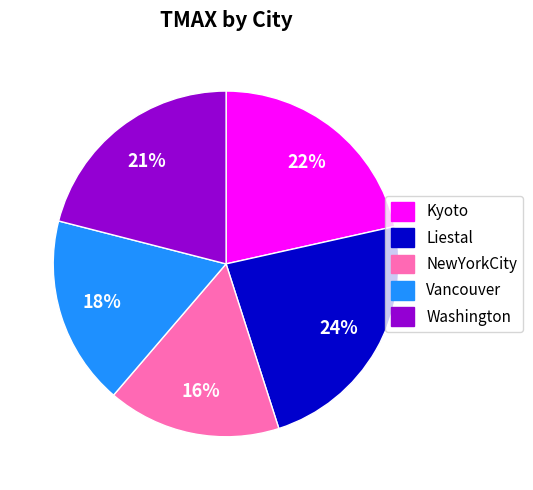

The Liestal slice represents 24% of the pie. True or false?

True